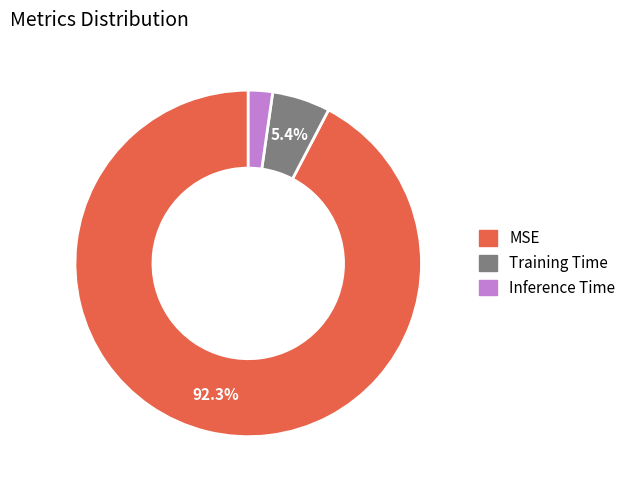

Which category has the biggest portion of the pie?

MSE